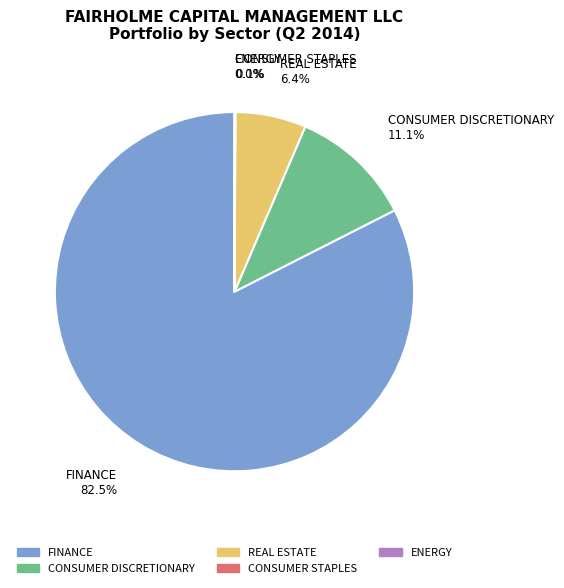

Between CONSUMER DISCRETIONARY and FINANCE, which is larger?

FINANCE